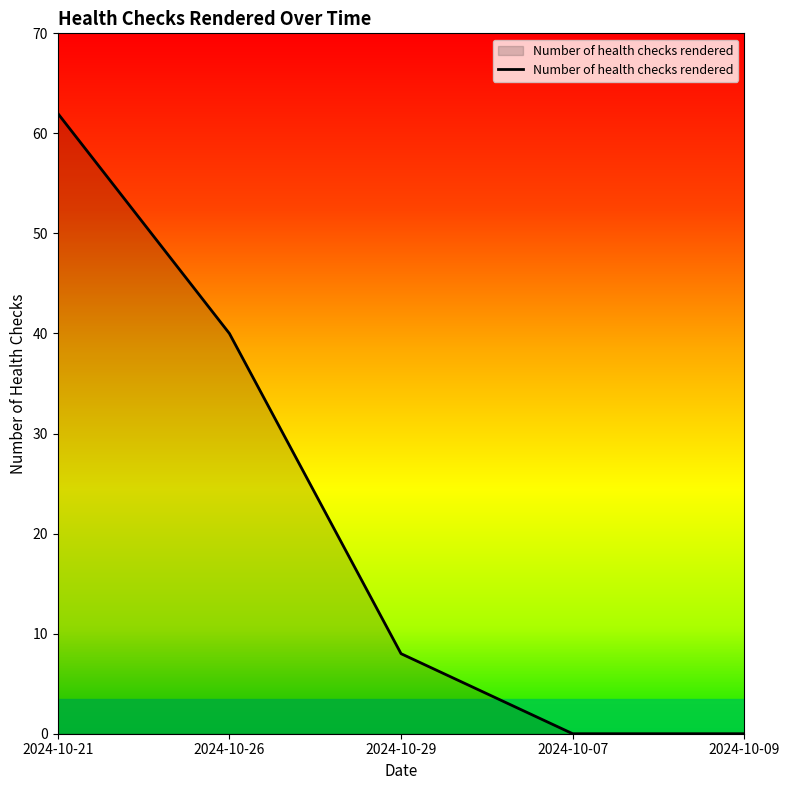

True or false: the data shows -39 at 2024-10-09.

False